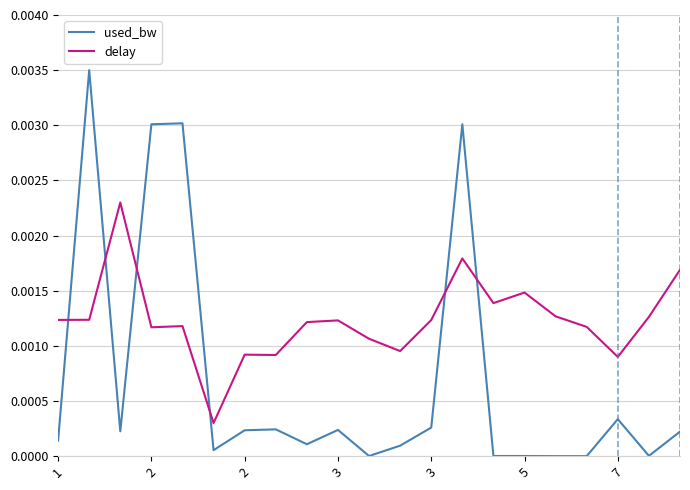

Rank the series by their average value, from lowest to highest.

used_bw, delay